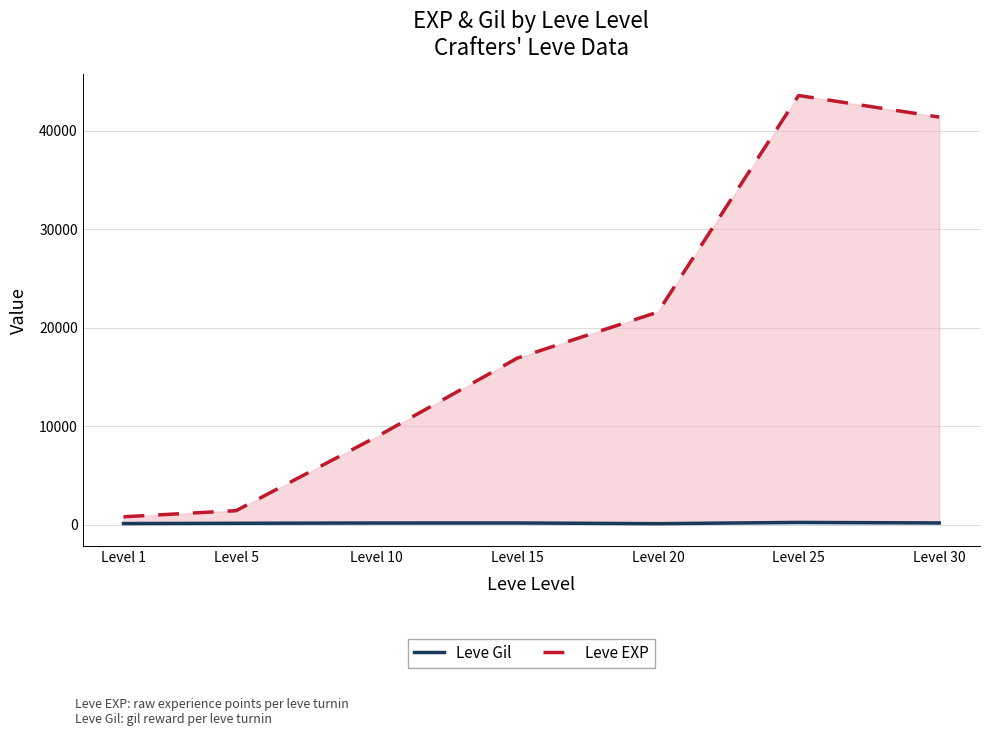

Is it true that Leve EXP equals 800 at Level 1?

True